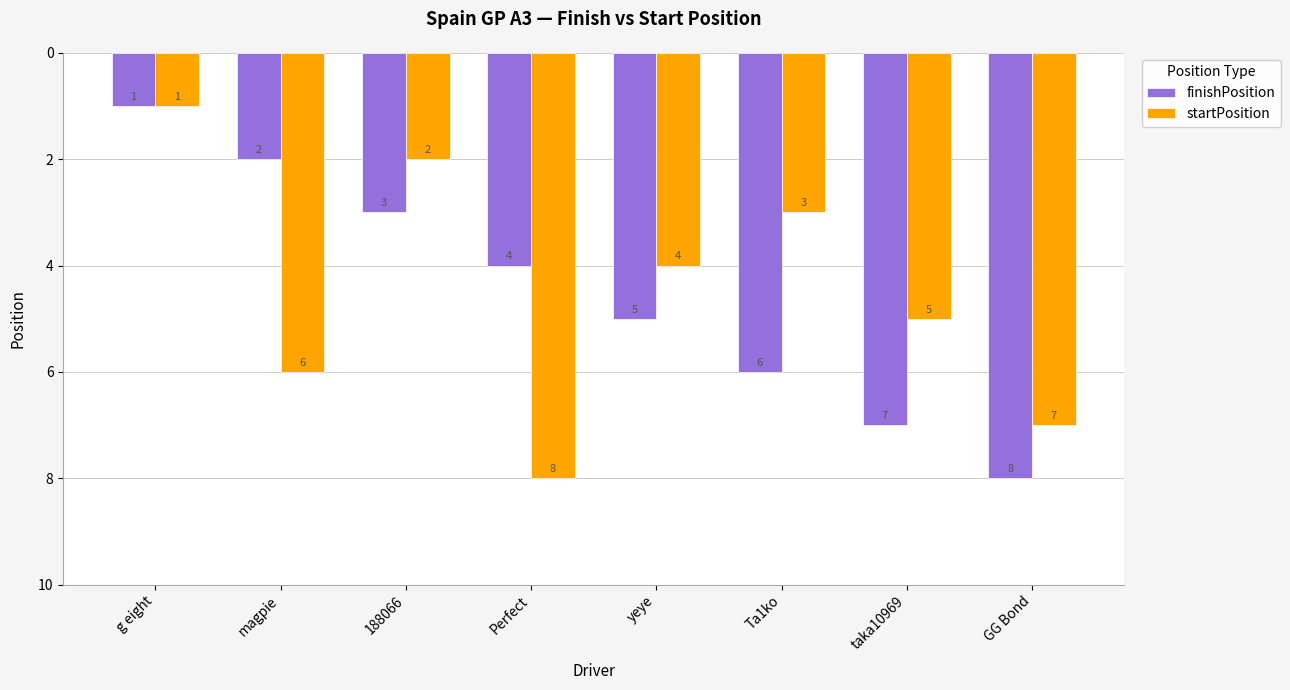

Is the value of startPosition at Perfect greater than the value of finishPosition at g eight?

Yes